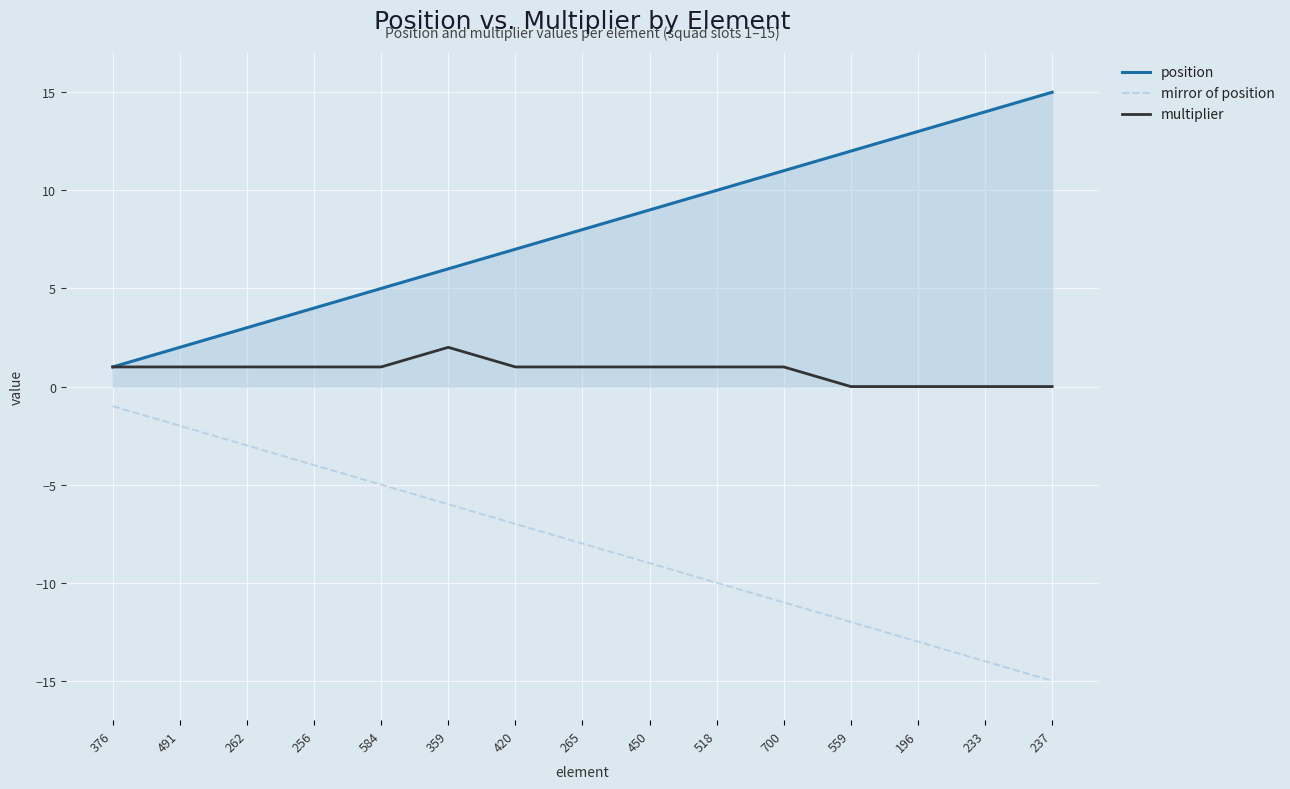

True or false: position has more than 2 interior local peaks.

False